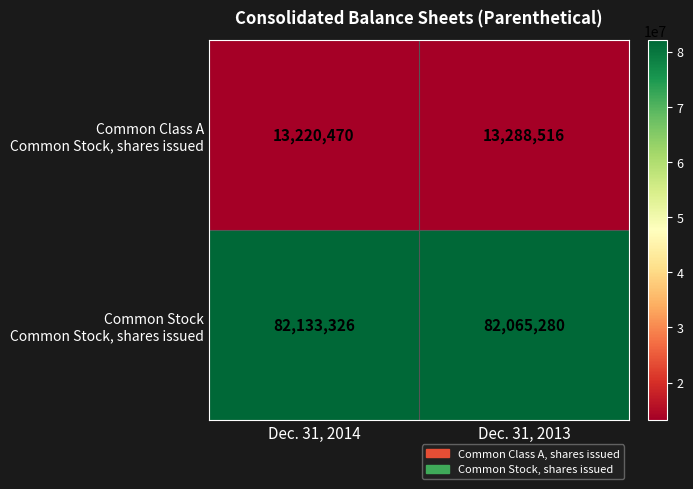

What is the total value across all series at Dec. 31, 2013?

95353796